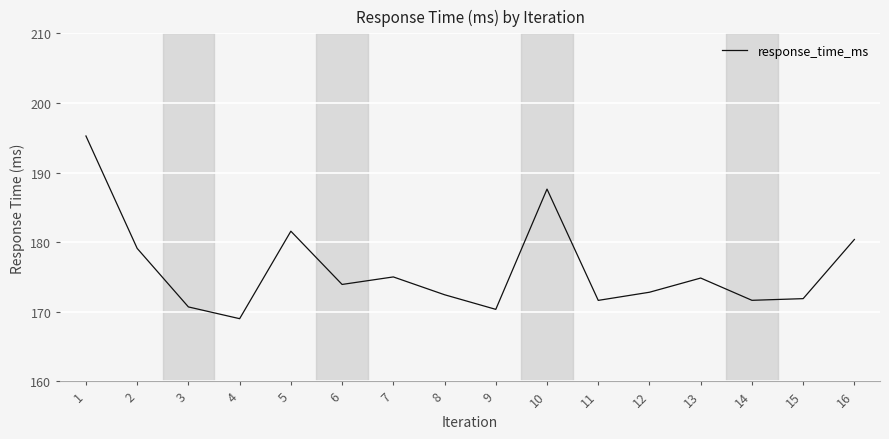

At which label does the data first exceed 173?

1